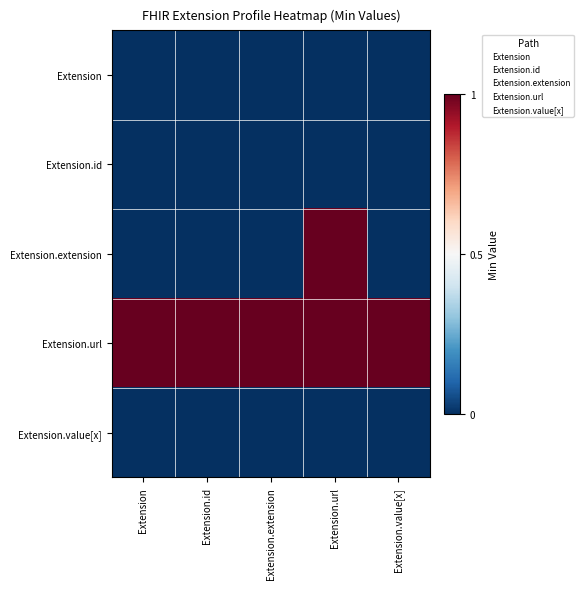

Rank the series by their maximum value, from lowest to highest.

Extension, Extension.id, Extension.value[x], Extension.extension, Extension.url